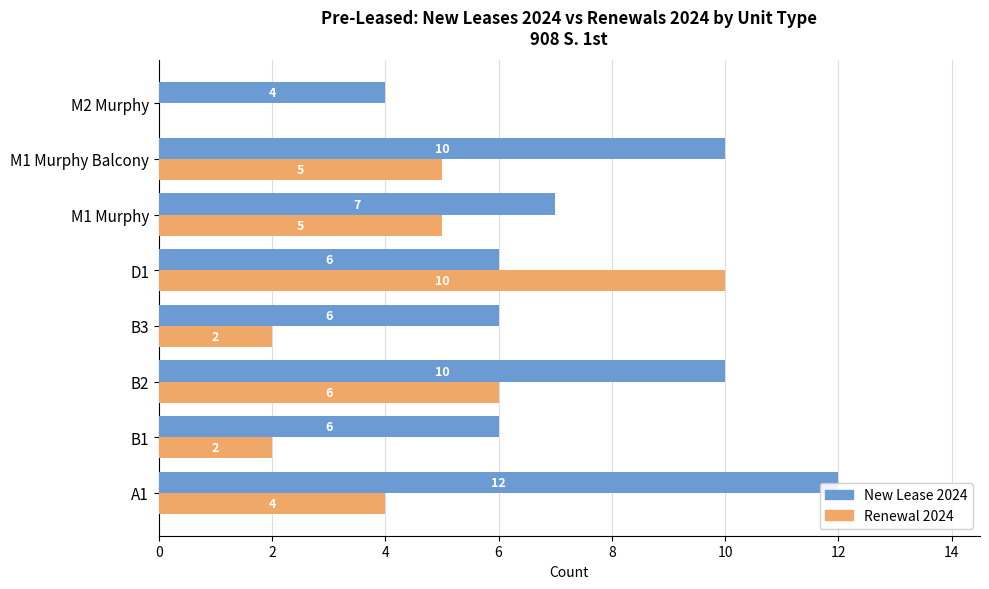

Which series has the largest total across all categories?

New Lease 2024